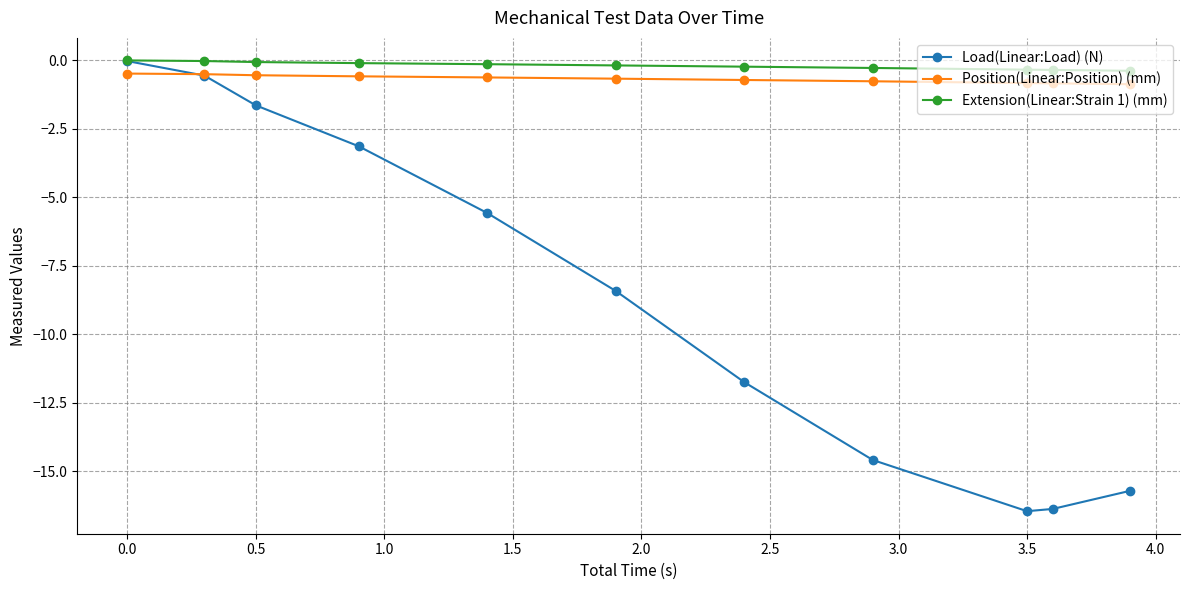

How many lines are shown in the chart?

3